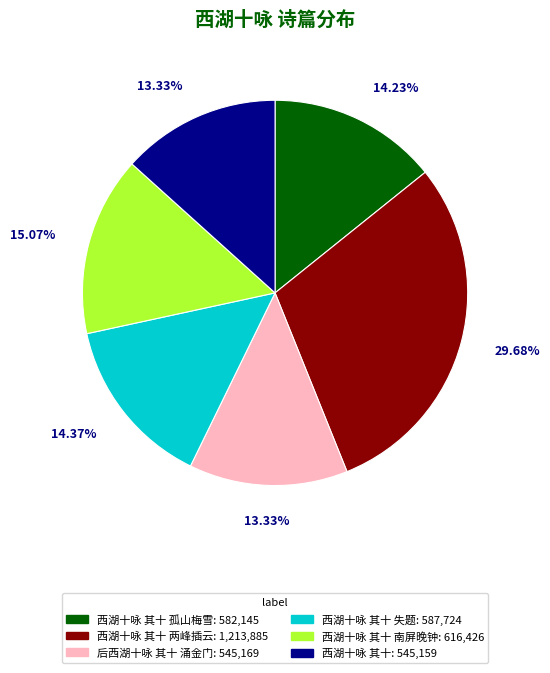

Is there a majority slice in this chart?

No